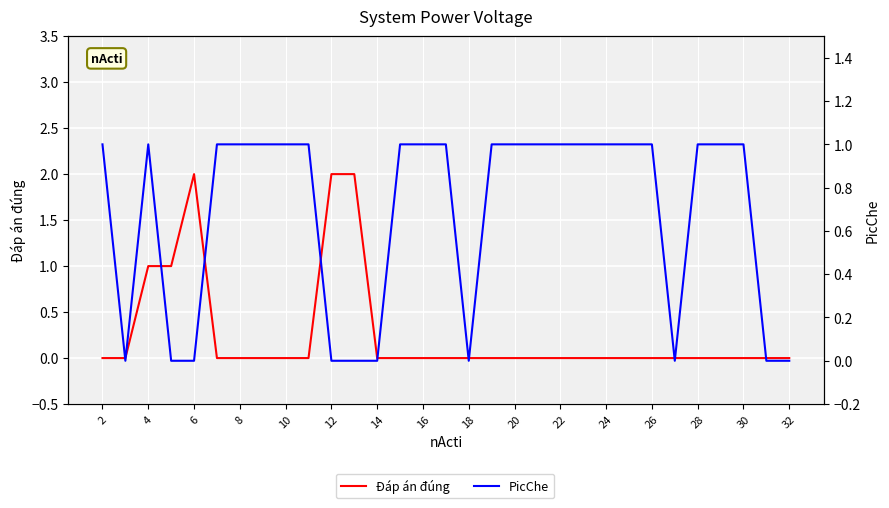

Which category has the highest value in the PicChe series?

2